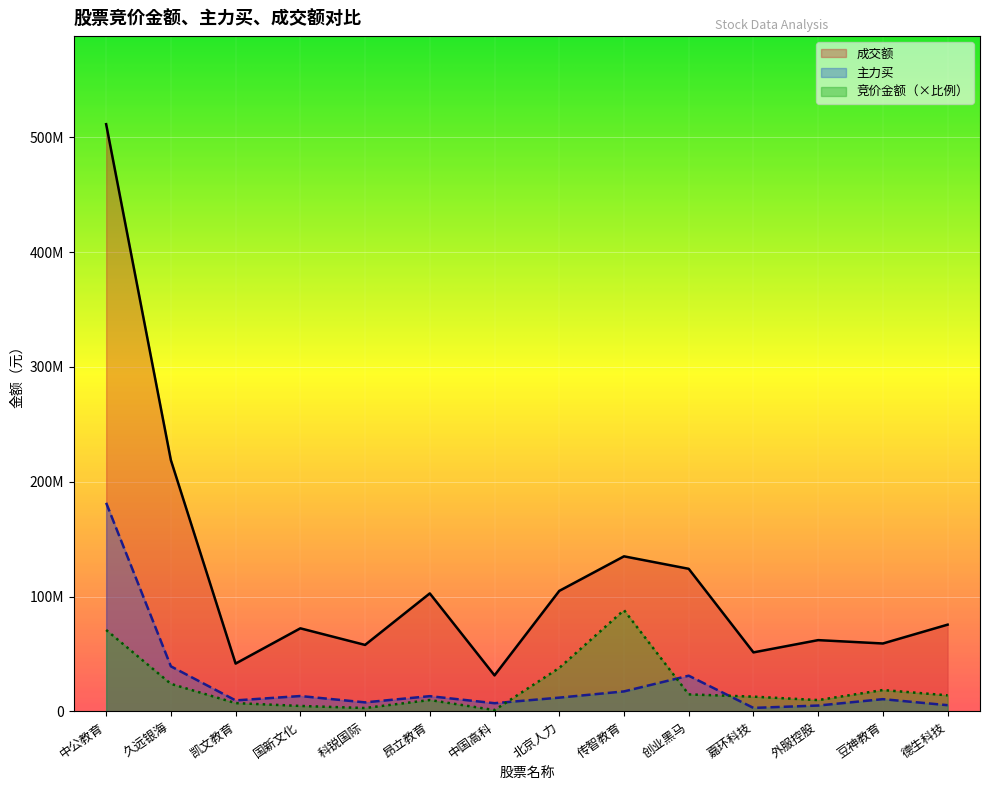

What is the sum of the 成交额 values at 久远银海 and 中公教育?

730276605.0